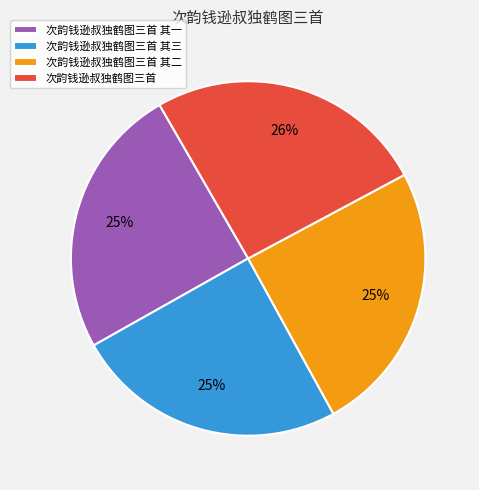

Which slice is the largest?

次韵钱逊叔独鹤图三首